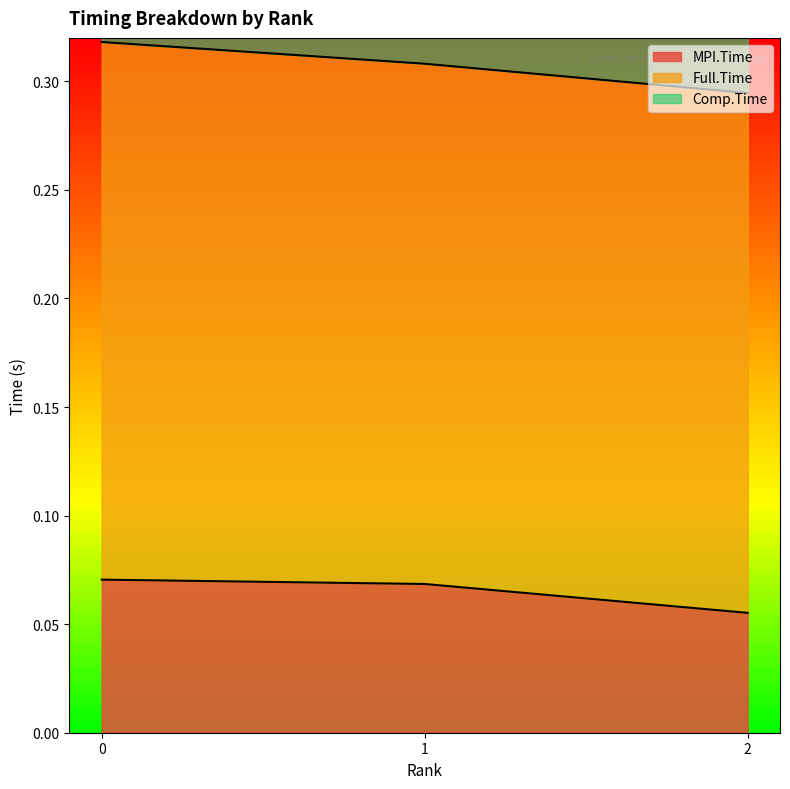

How many data points does each series have?

3